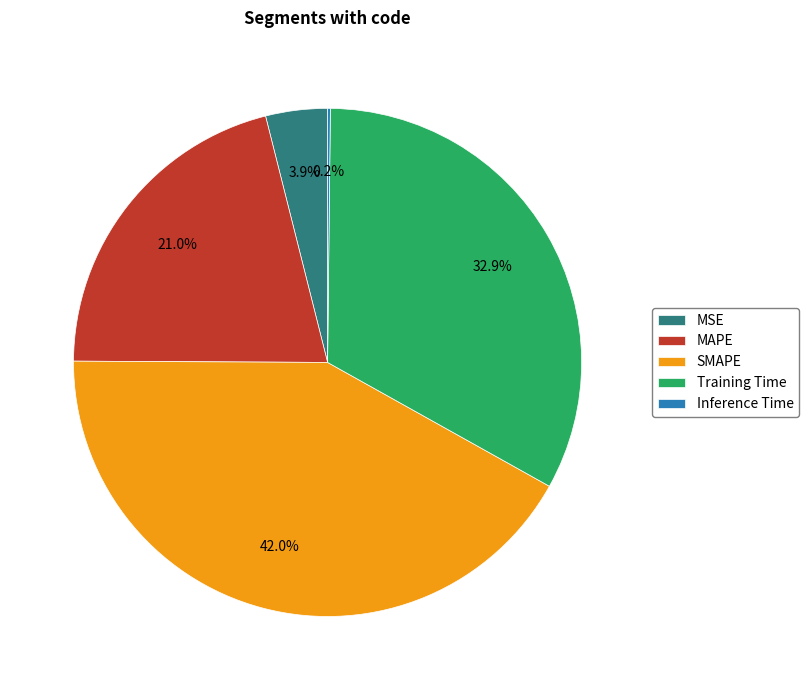

To the nearest percent, what portion does SMAPE represent?

42%